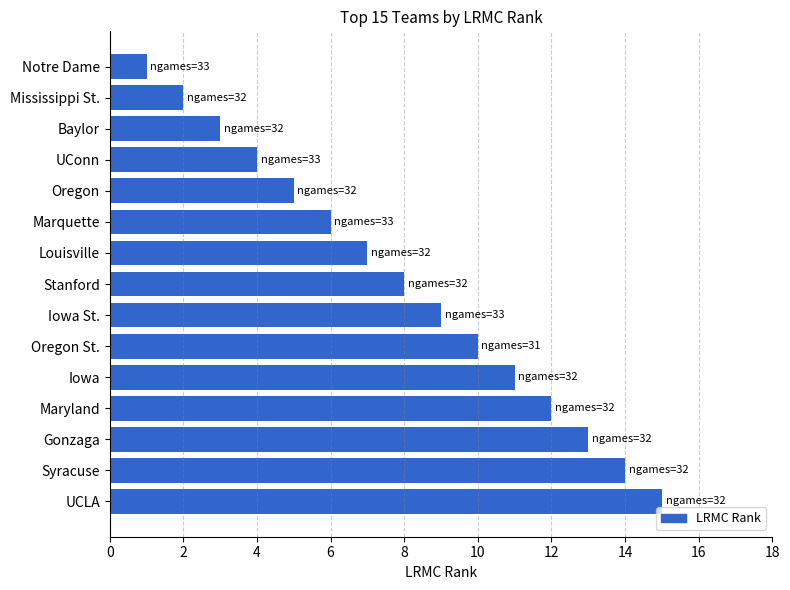

Rank the categories by value from lowest to highest.

Notre Dame, Mississippi St., Baylor, UConn, Oregon, Marquette, Louisville, Stanford, Iowa St., Oregon St., Iowa, Maryland, Gonzaga, Syracuse, UCLA